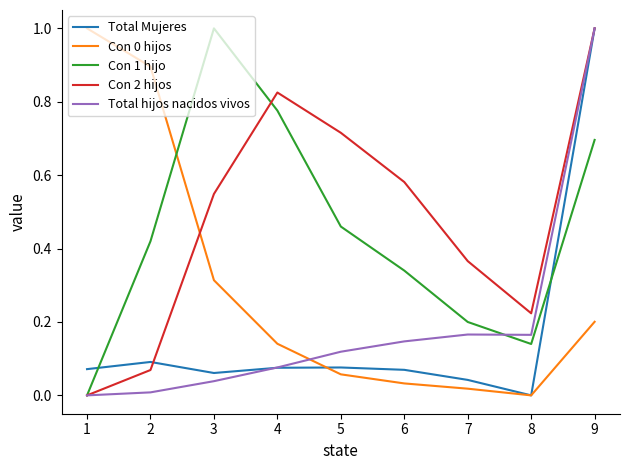

Is it true that Total Mujeres equals 0.0 at 8?

True